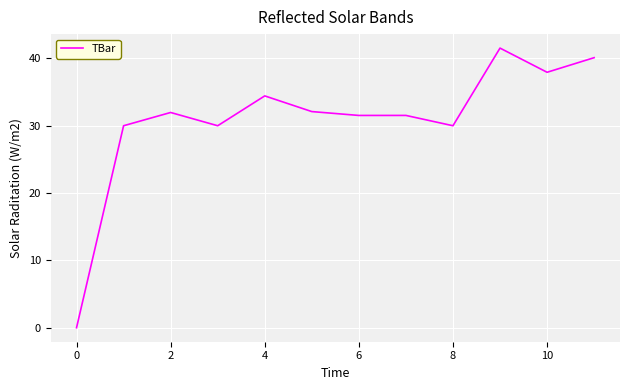

What is the maximum value shown in the chart?

41.5